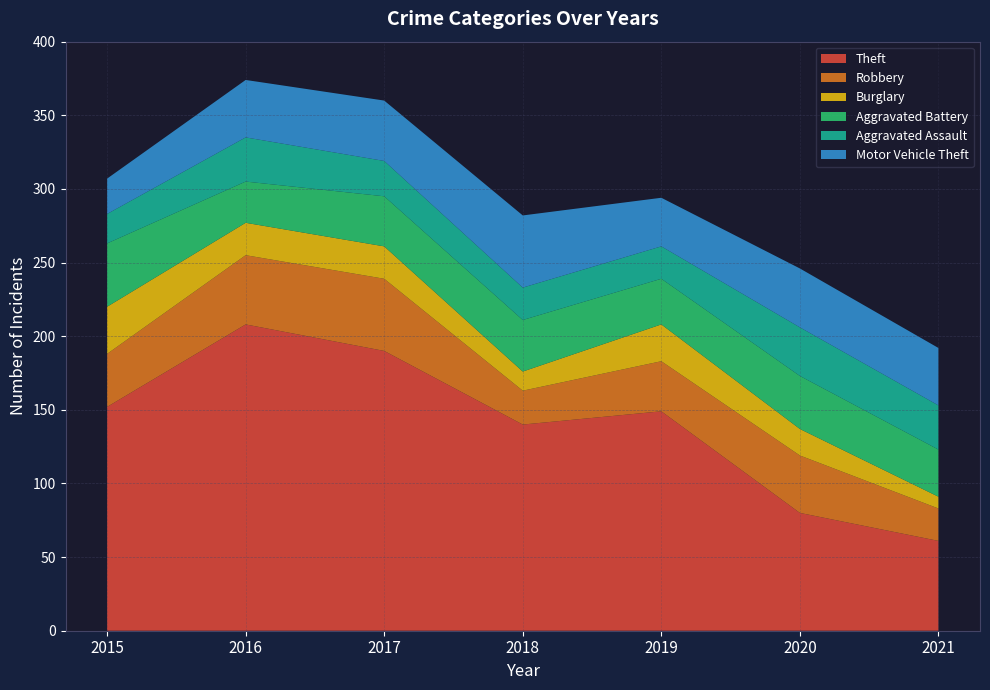

Reading left to right, transcribe all the data shown in this chart.

Theft: 2015=152	2016=208	2017=190	2018=140	2019=149	2020=80	2021=61
Robbery: 2015=36	2016=47	2017=49	2018=23	2019=34	2020=39	2021=22
Burglary: 2015=32	2016=22	2017=22	2018=13	2019=25	2020=18	2021=8
Aggravated Battery: 2015=43	2016=28	2017=34	2018=35	2019=31	2020=36	2021=32
Aggravated Assault: 2015=20	2016=30	2017=24	2018=22	2019=22	2020=33	2021=30
Motor Vehicle Theft: 2015=24	2016=39	2017=41	2018=49	2019=33	2020=40	2021=39